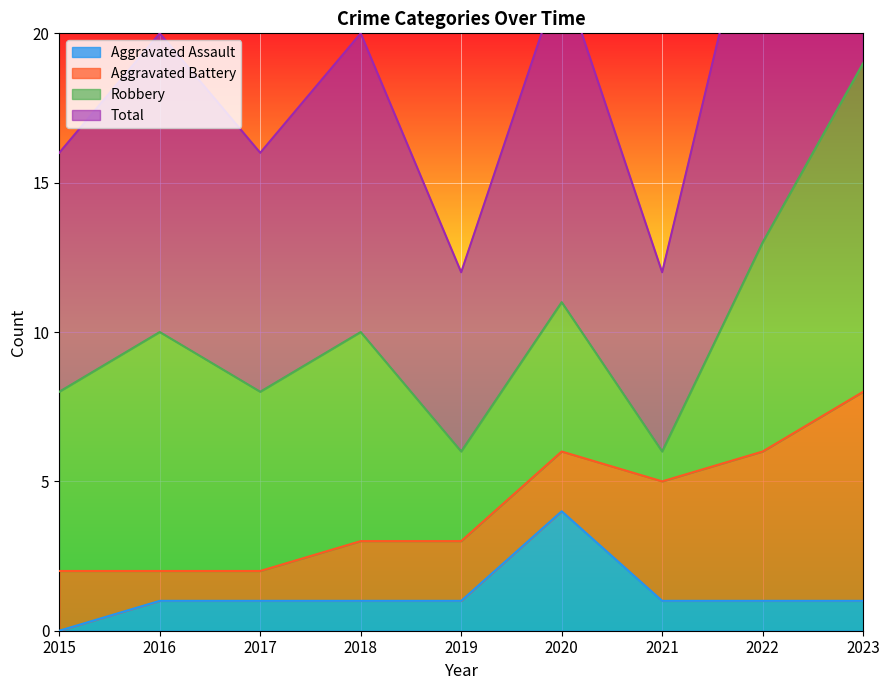

List the labels in order of Total value, smallest first.

2019, 2021, 2015, 2017, 2016, 2018, 2020, 2022, 2023